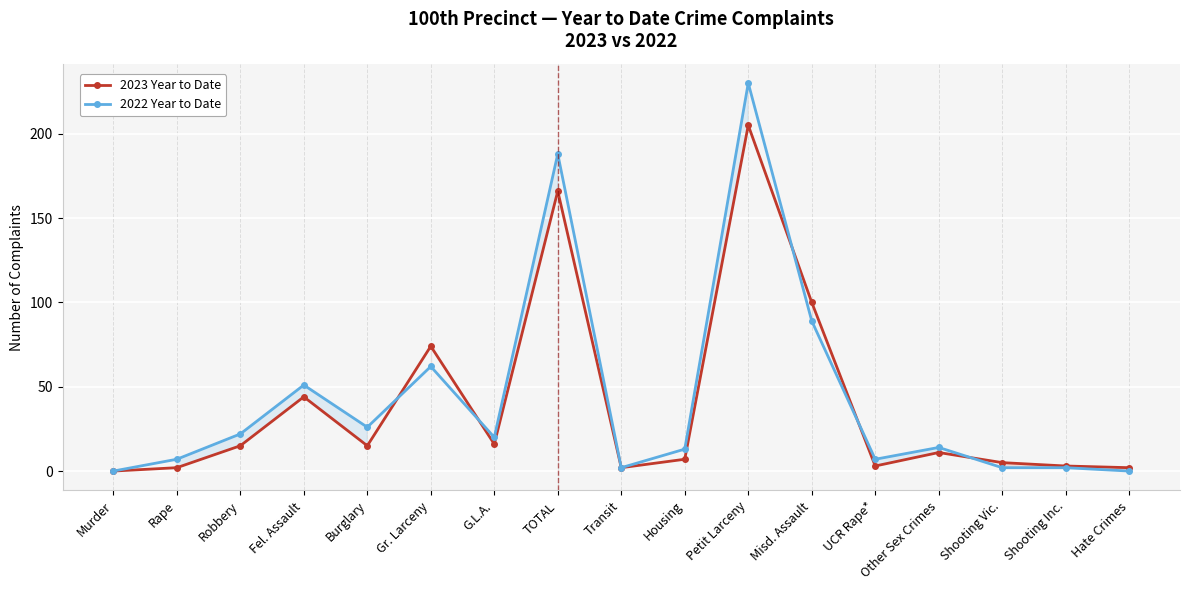

Between G.L.A. and Housing, which is larger?

G.L.A.